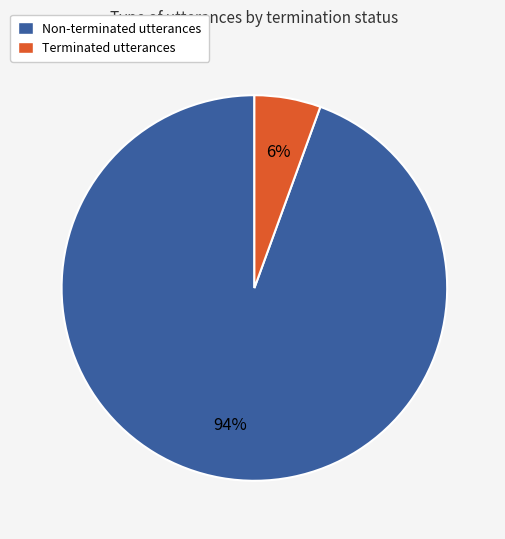

Count the number of slices in the pie.

2